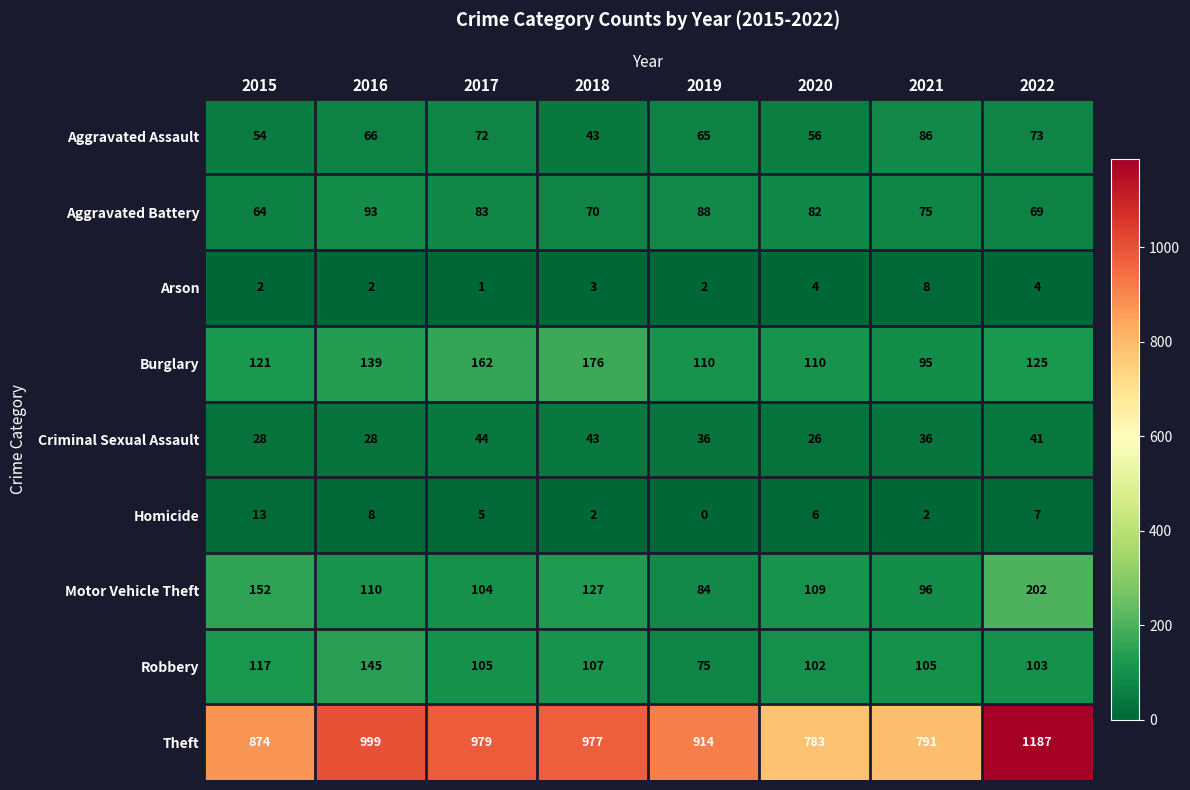

List the series in order of their peak value, highest first.

Theft, Motor Vehicle Theft, Burglary, Robbery, Aggravated Battery, Aggravated Assault, Criminal Sexual Assault, Homicide, Arson